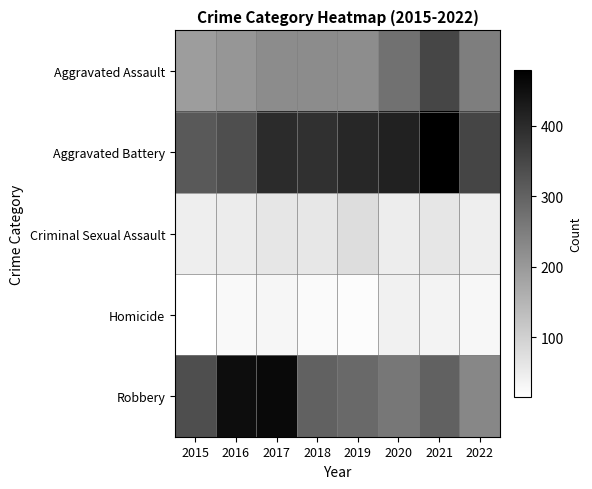

What is the smallest value displayed?

15